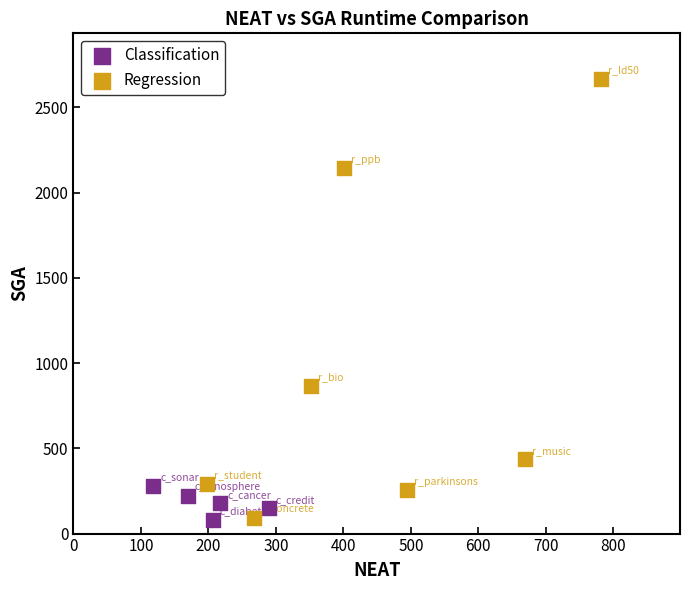

Which series contains the highest Y value?

Regression